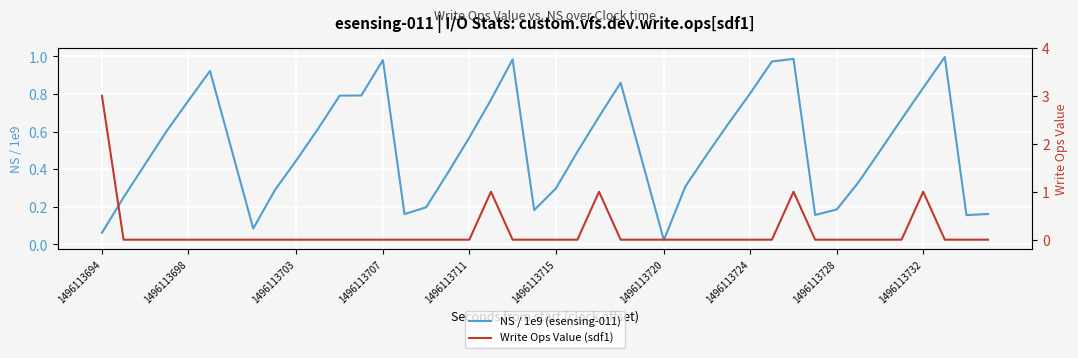

True or false: NS / 1e9 (esensing-011) has a value of 1.3 at 1496113732.

False